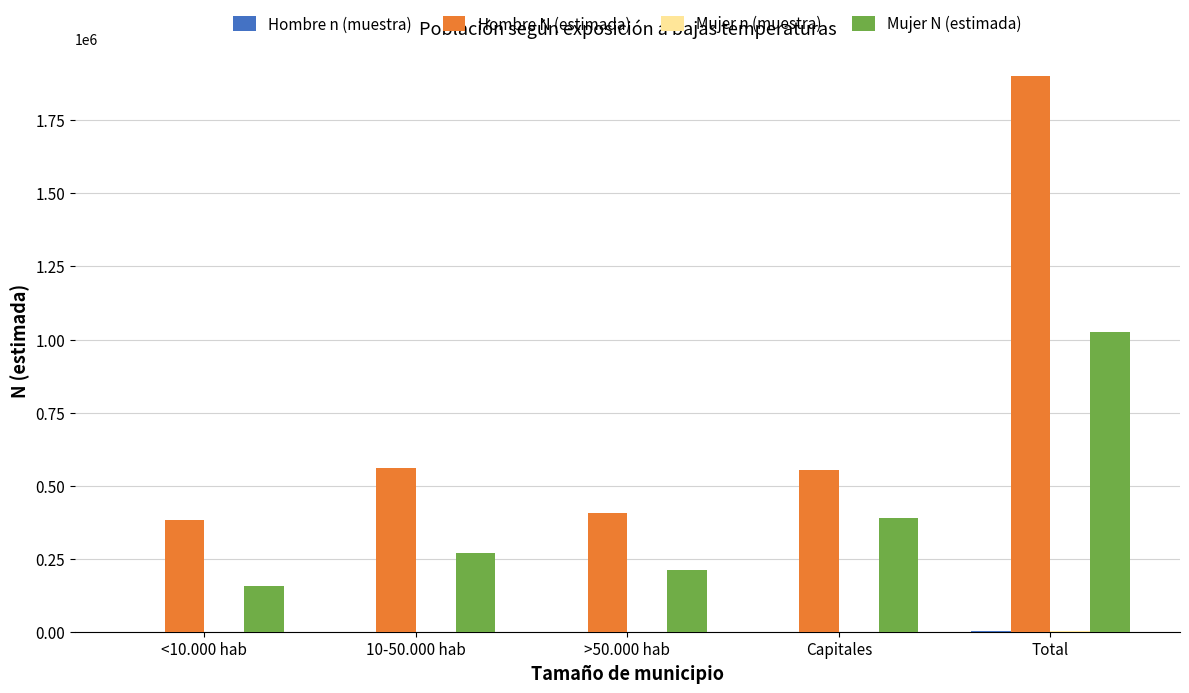

What is the maximum value for Hombre N (estimada)?

1900911